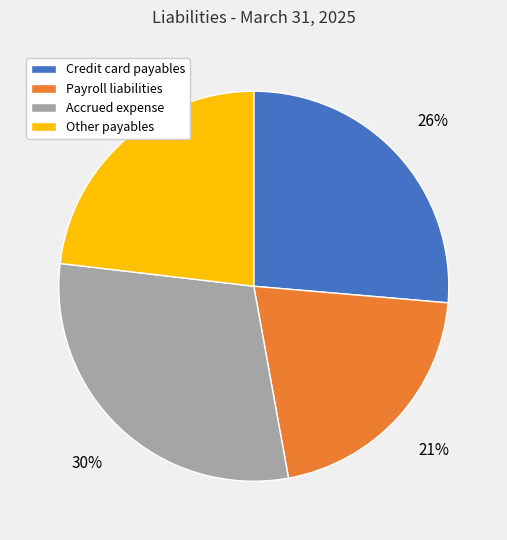

How many segments does this pie chart have?

4